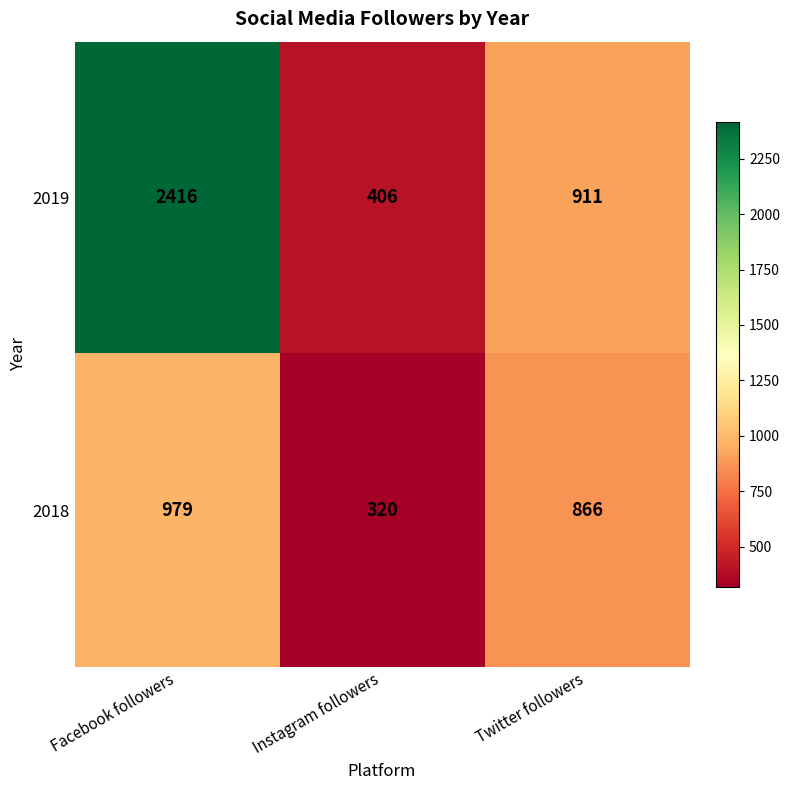

Reading left to right, list all the values displayed in this chart.

2019: Facebook followers=2416	Instagram followers=406	Twitter followers=911
2018: Facebook followers=979	Instagram followers=320	Twitter followers=866